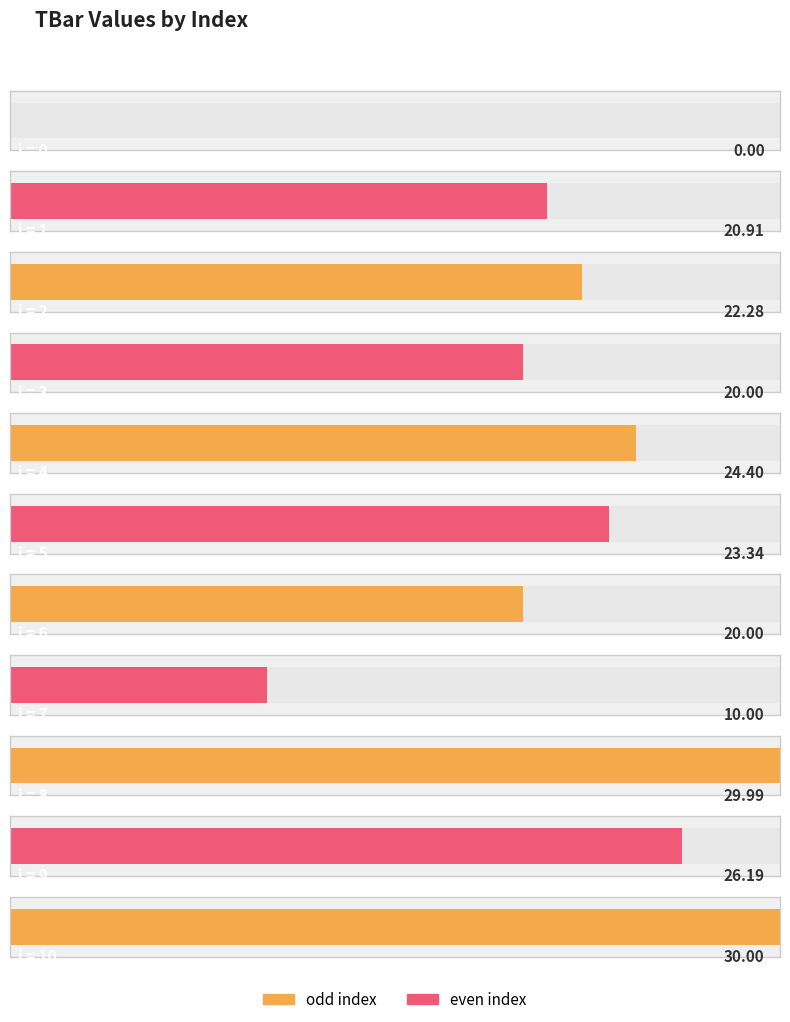

What is the sum of all values?

227.1